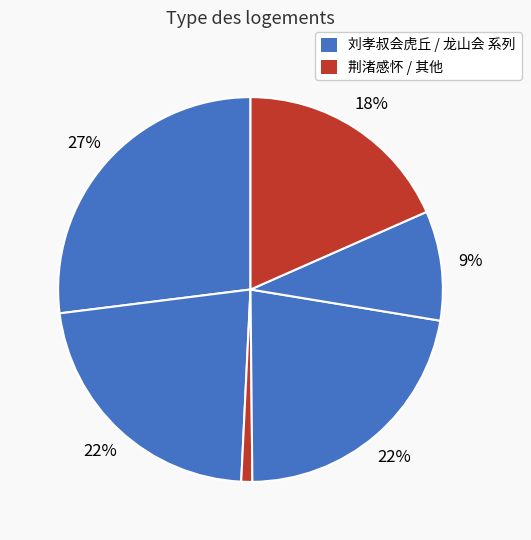

To the nearest percent, what is the difference between the largest and smallest slice percentages?

26%